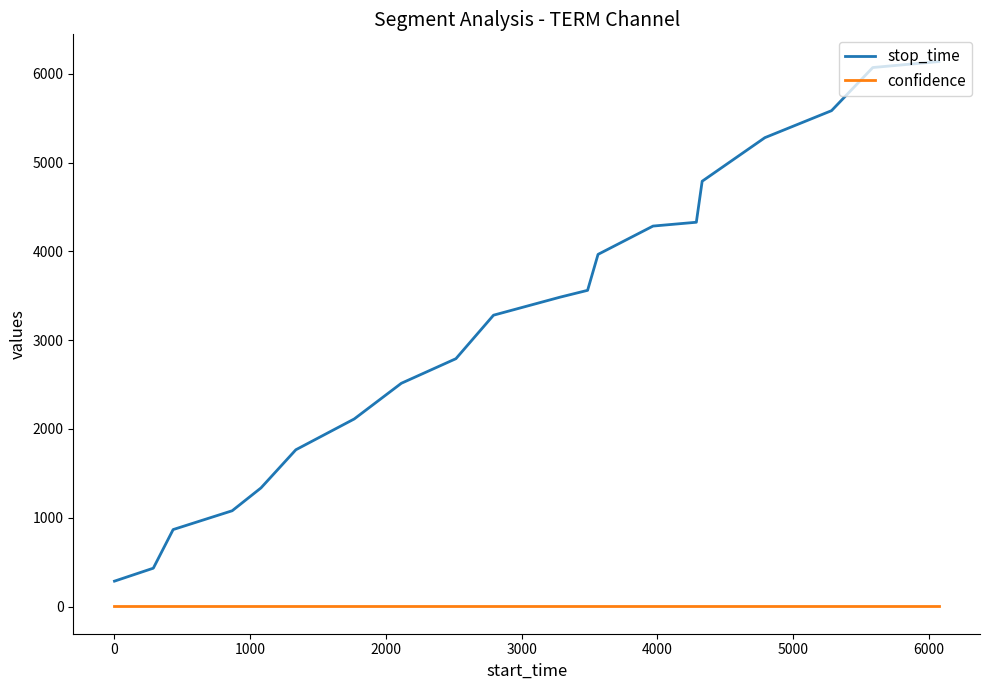

Rank the series by their average value, from lowest to highest.

confidence, stop_time